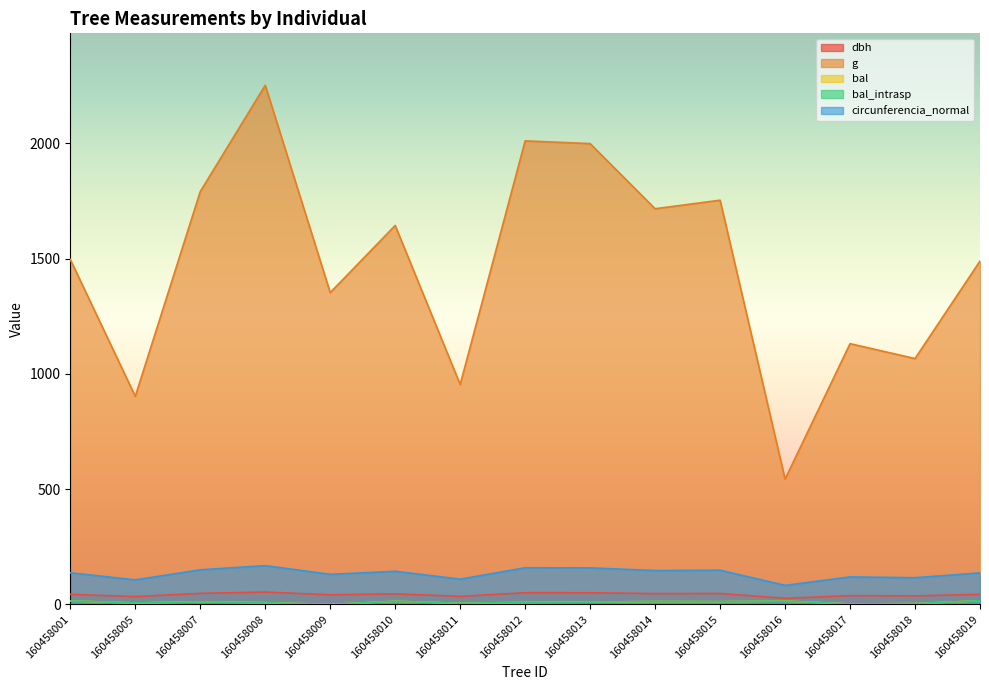

List the labels in order of bal_intrasp value, largest first.

160458019, 160458001, 160458016, 160458010, 160458014, 160458015, 160458007, 160458013, 160458012, 160458008, 160458005, 160458011, 160458018, 160458017, 160458009